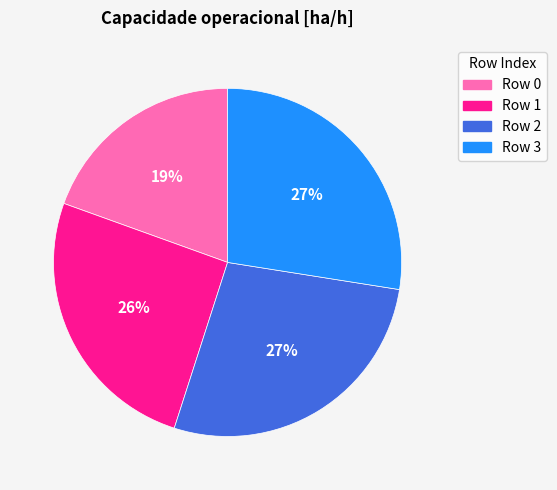

To the nearest percent, what is the difference between the largest and smallest slice percentages?

8%